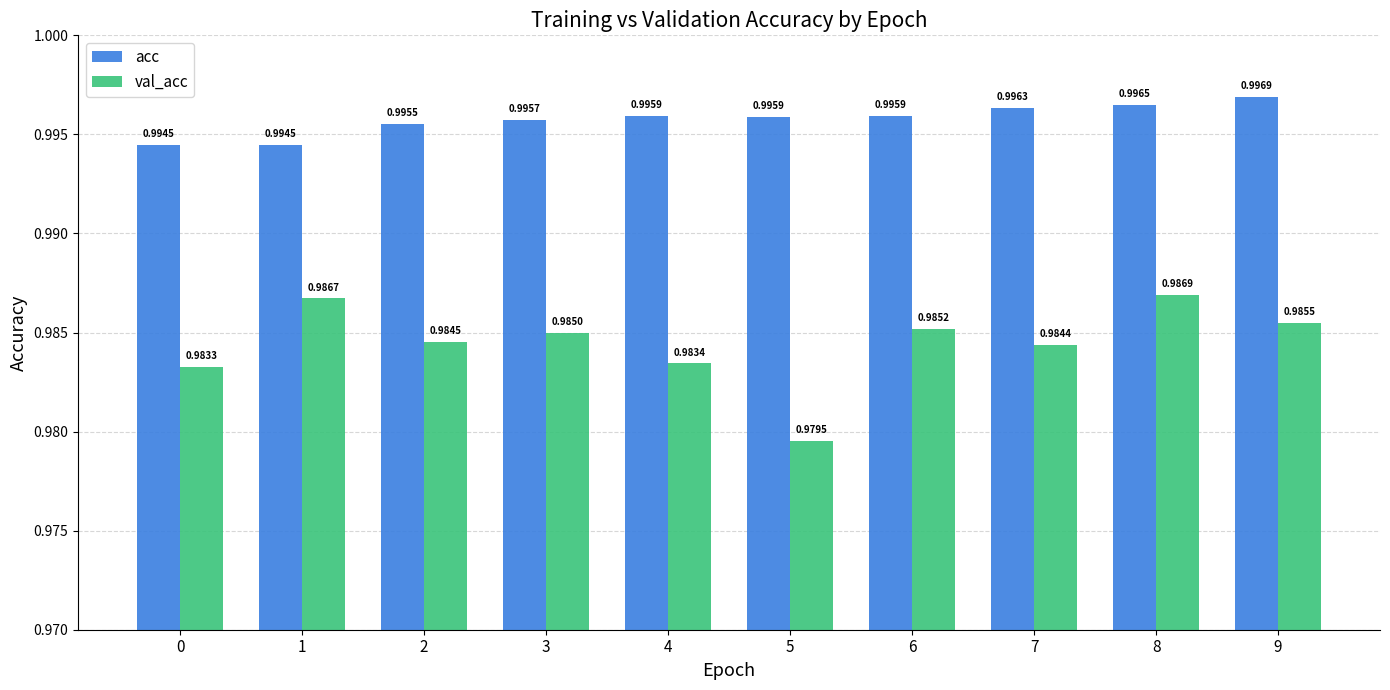

How many groups of bars are there?

10